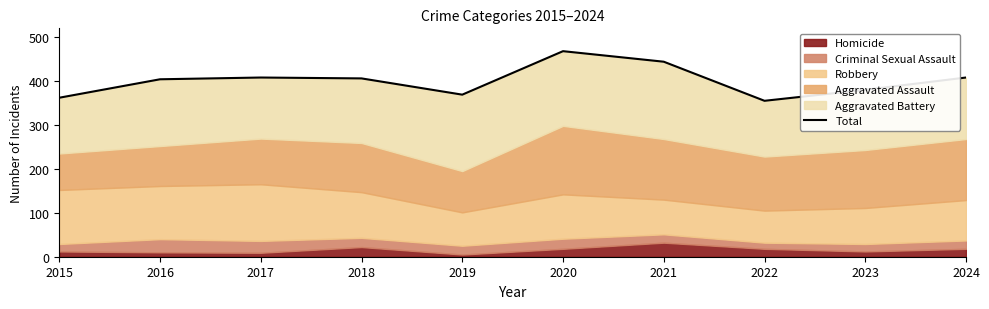

True or false: there are more than 2 points higher than both neighbors.

False